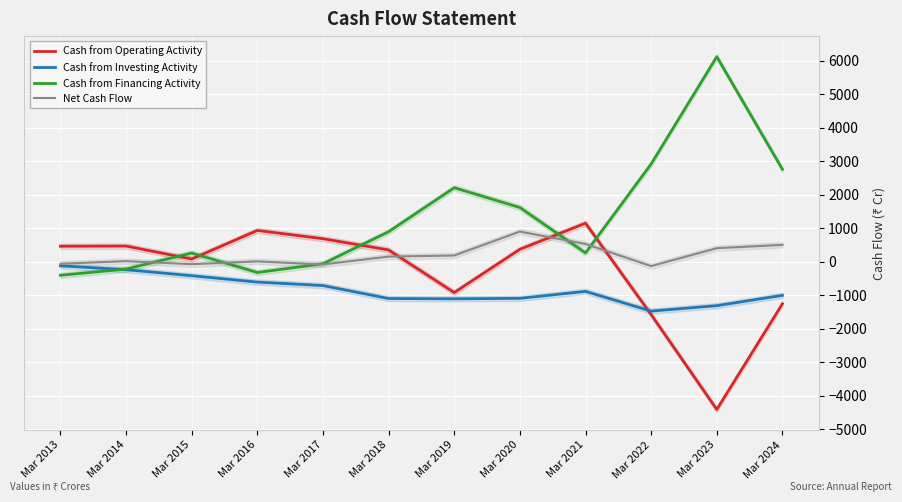

True or false: Cash from Operating Activity has more than 2 points higher than both neighbors.

True